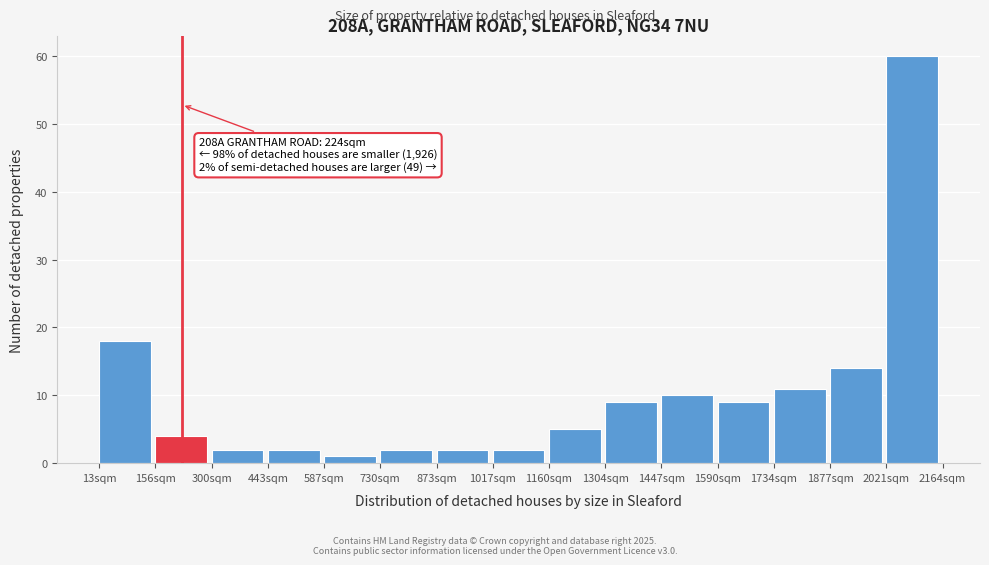

Which range on the x-axis has the tallest bar?

2020 to 2160